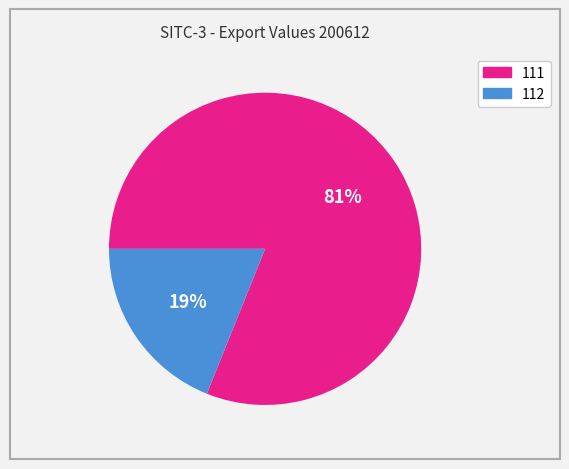

Which slice is the largest?

111